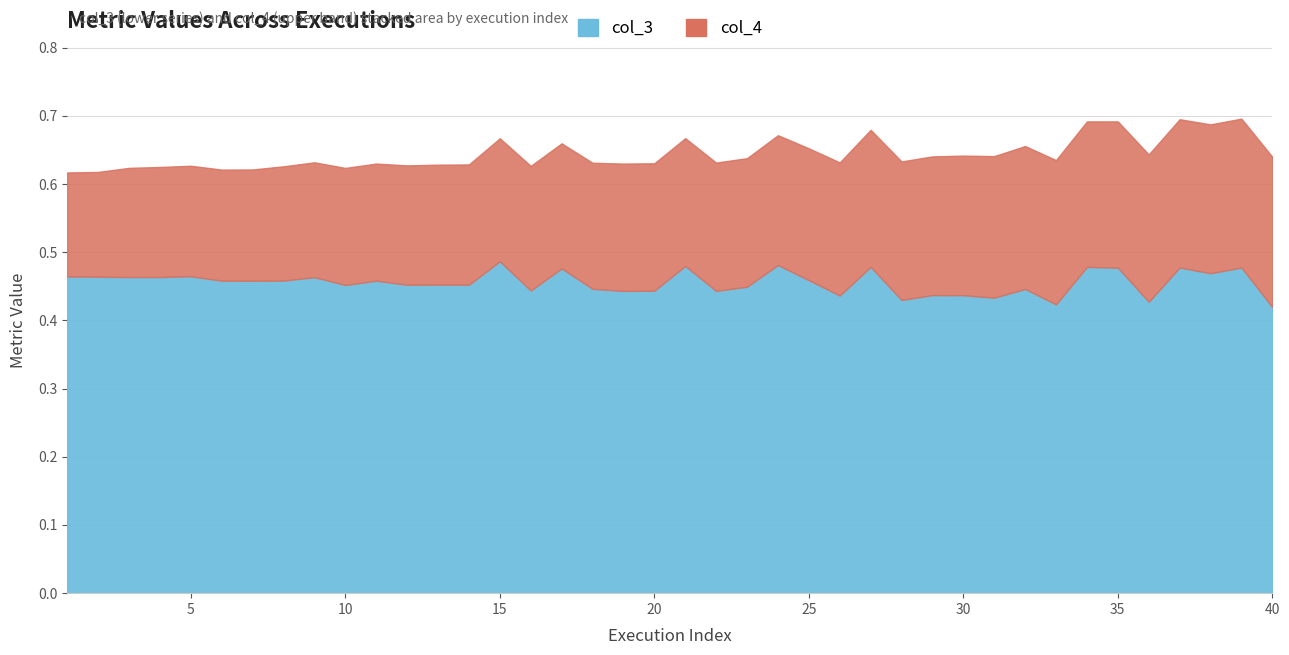

What is the sum of all col_3 values?

18.2